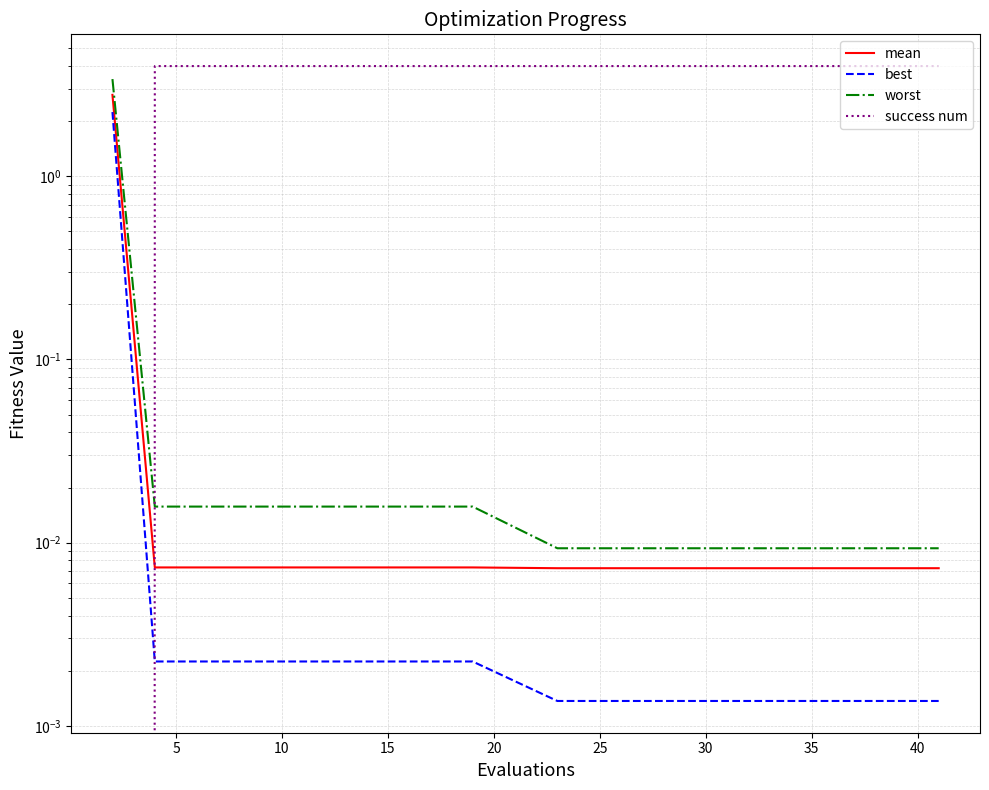

At 35, list the series in order from largest to smallest.

success num, worst, mean, best